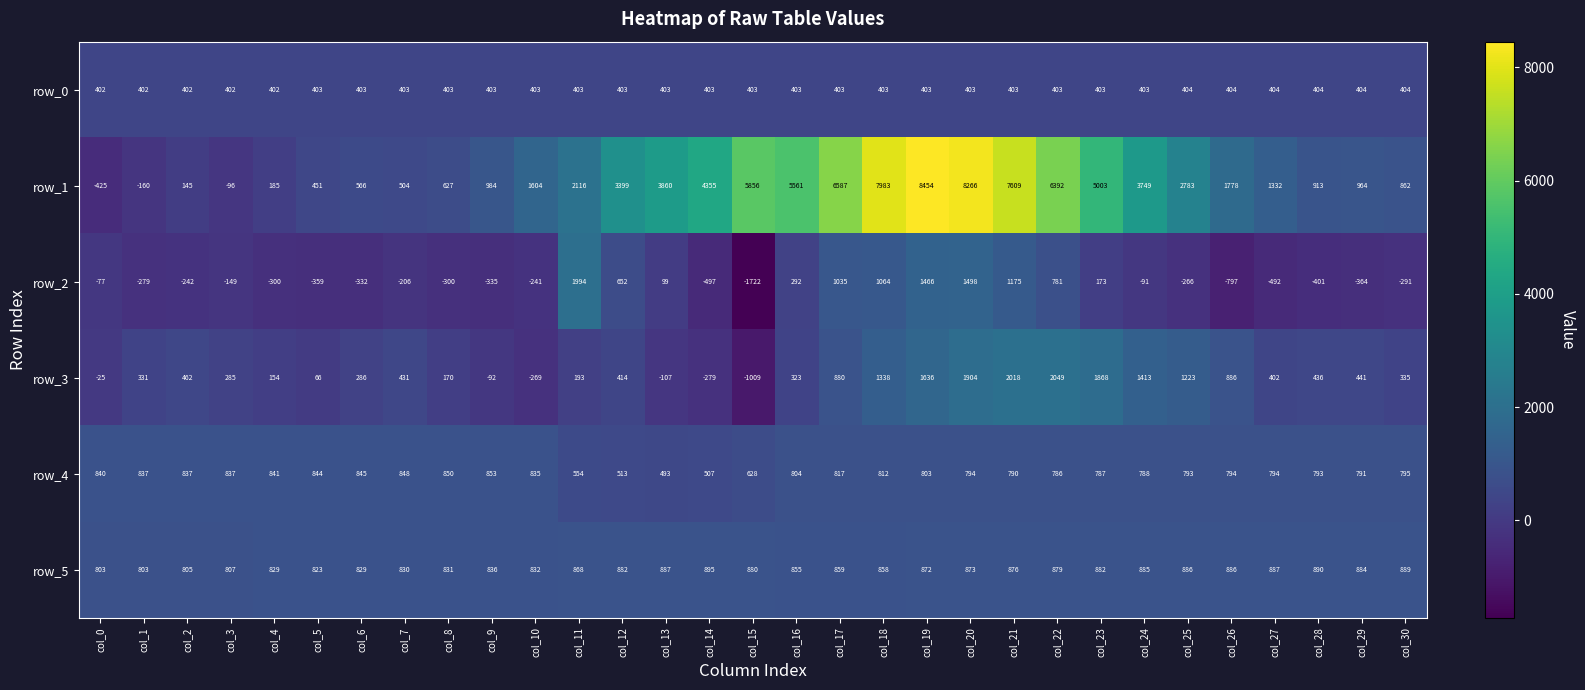

True or false: row_0 has a value of 234.6 at col_8.

False